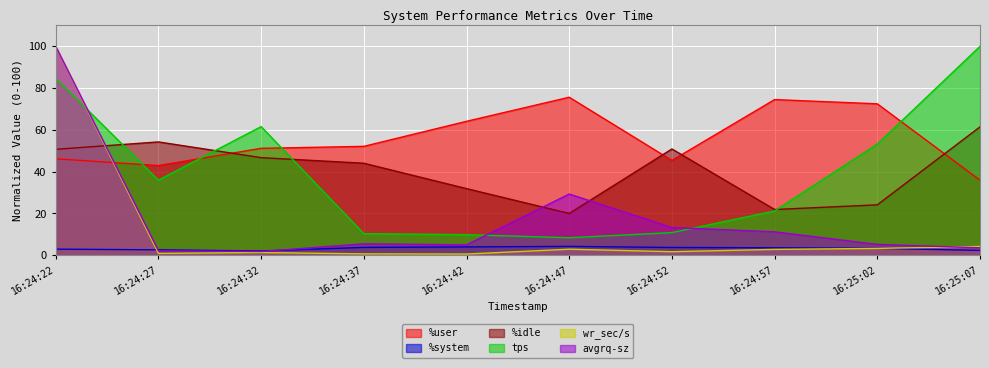

What is the sum of the %system values at 16:24:37 and 16:24:52?

7.5